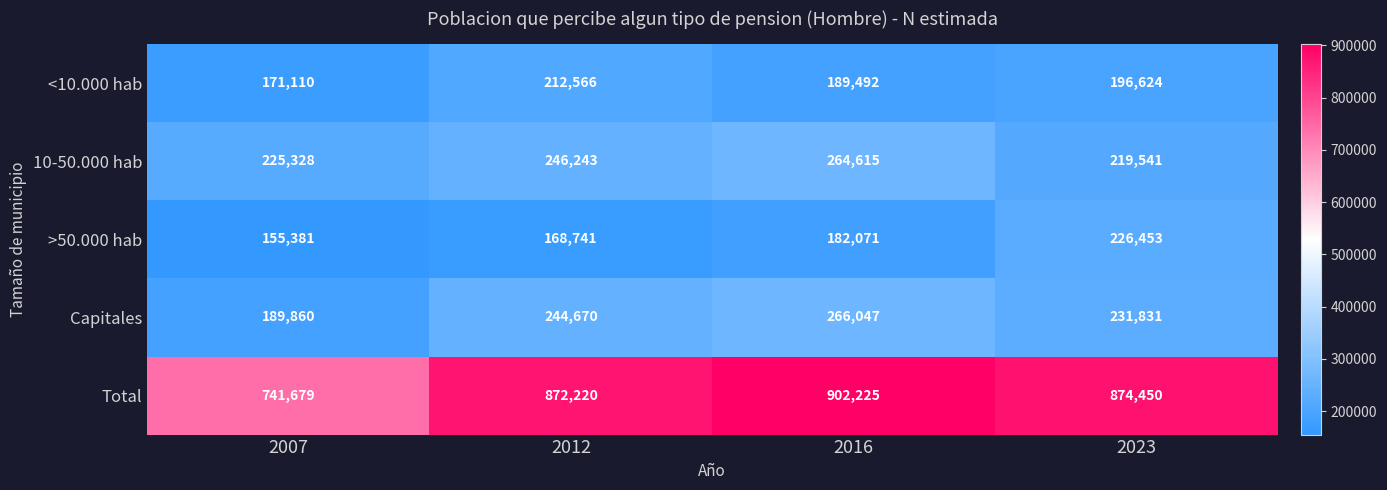

The value of Total at 2007 is 1113007. True or false?

False